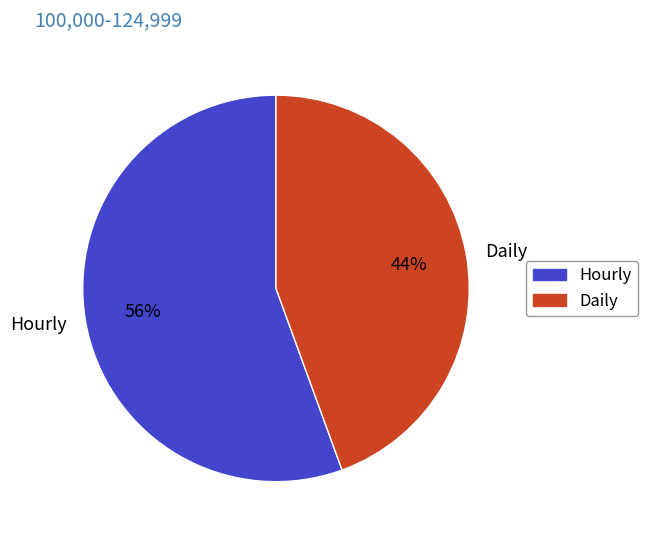

Does Hourly account for over 50% of the chart?

Yes